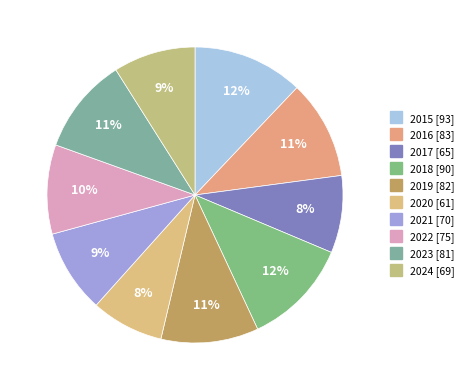

The 2020 slice represents 8% of the pie. True or false?

True